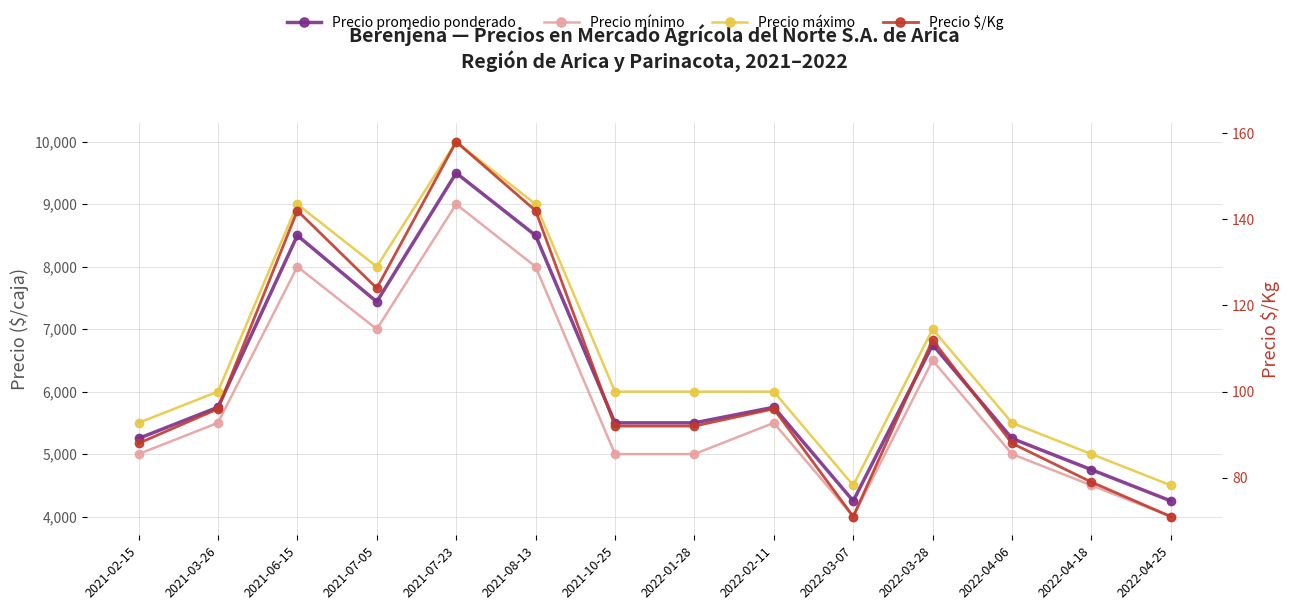

True or false: Precio máximo and Precio promedio ponderado intersect in this chart.

False